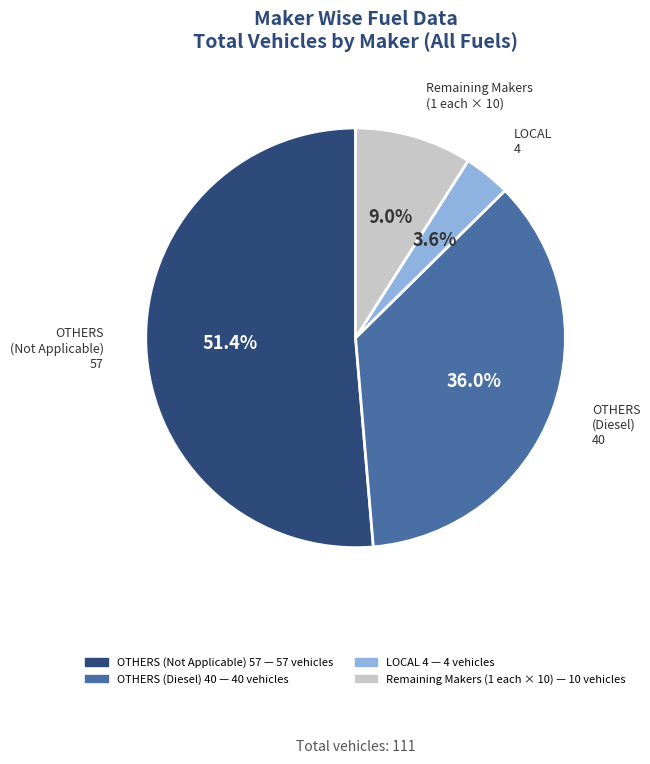

Is there any slice that represents more than half of the pie?

Yes